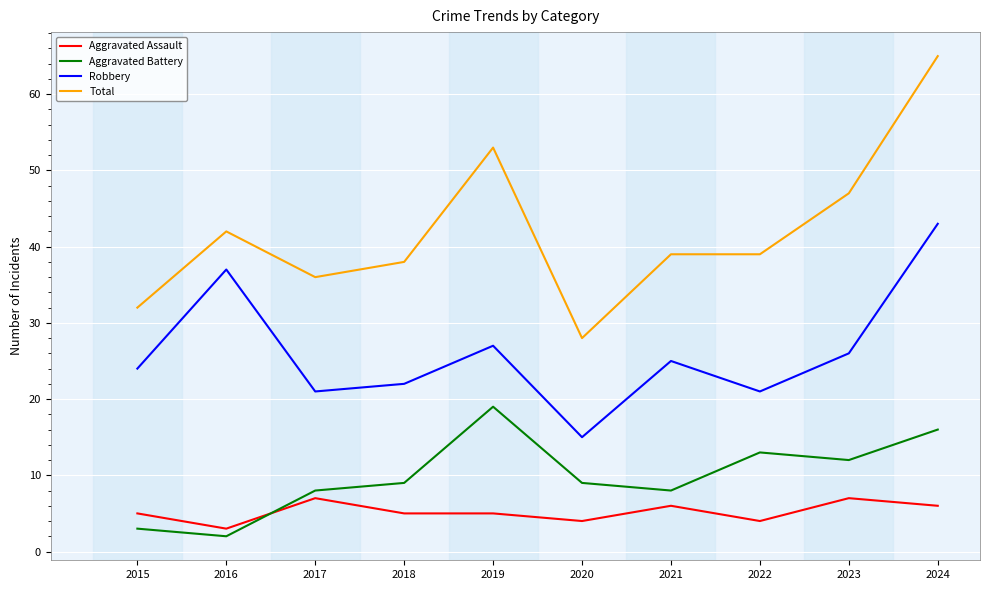

What is the difference between the second highest and minimum values in the Aggravated Assault series?

4